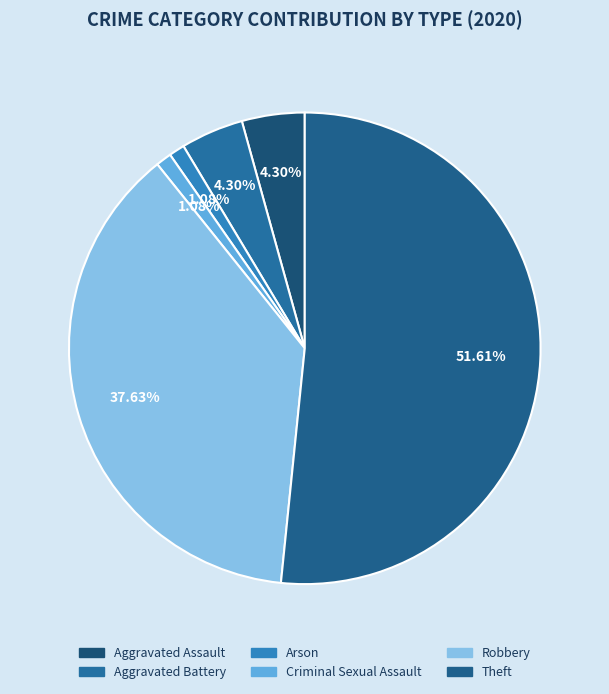

Which slice is the largest?

Theft